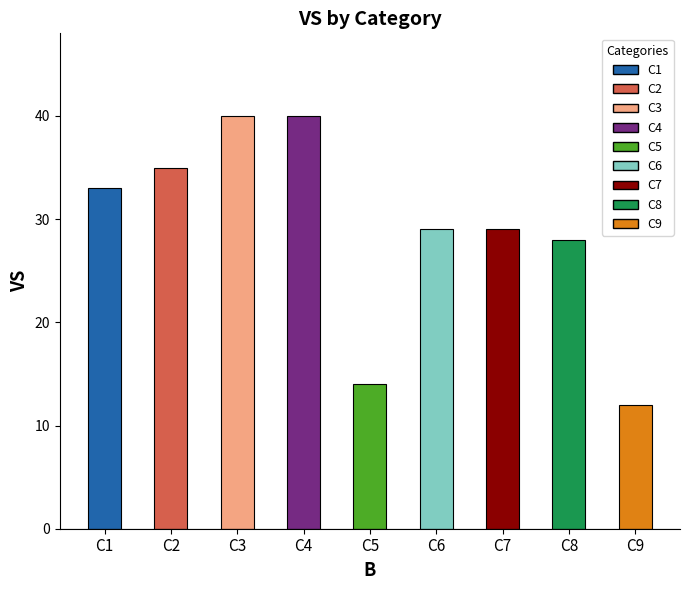

Does the chart contain any negative values?

No